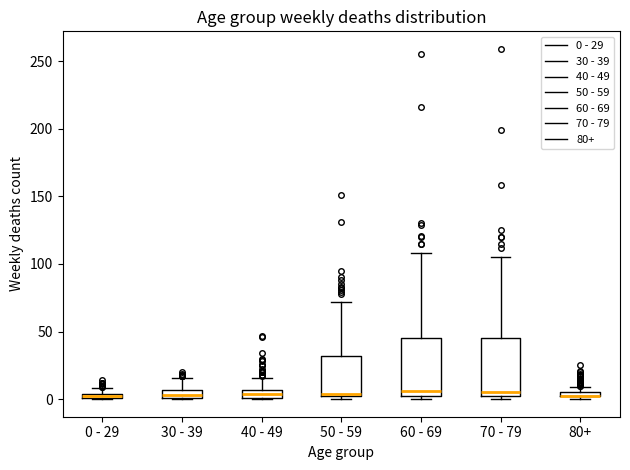

Where is the lower edge of the box for 0 - 29 on the y-axis? The values are not printed on the chart, so give them approximately, as read against the axis.

0